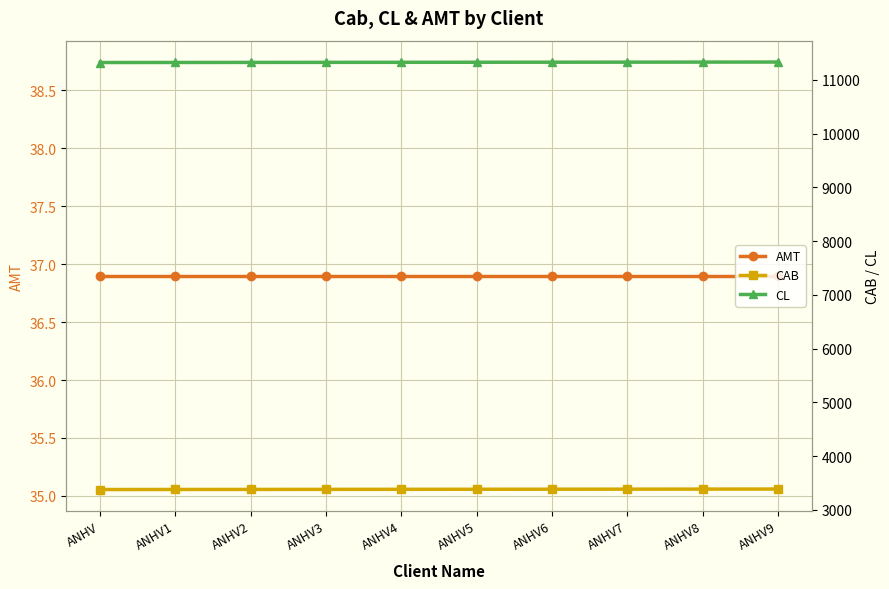

How many lines are shown in the chart?

3